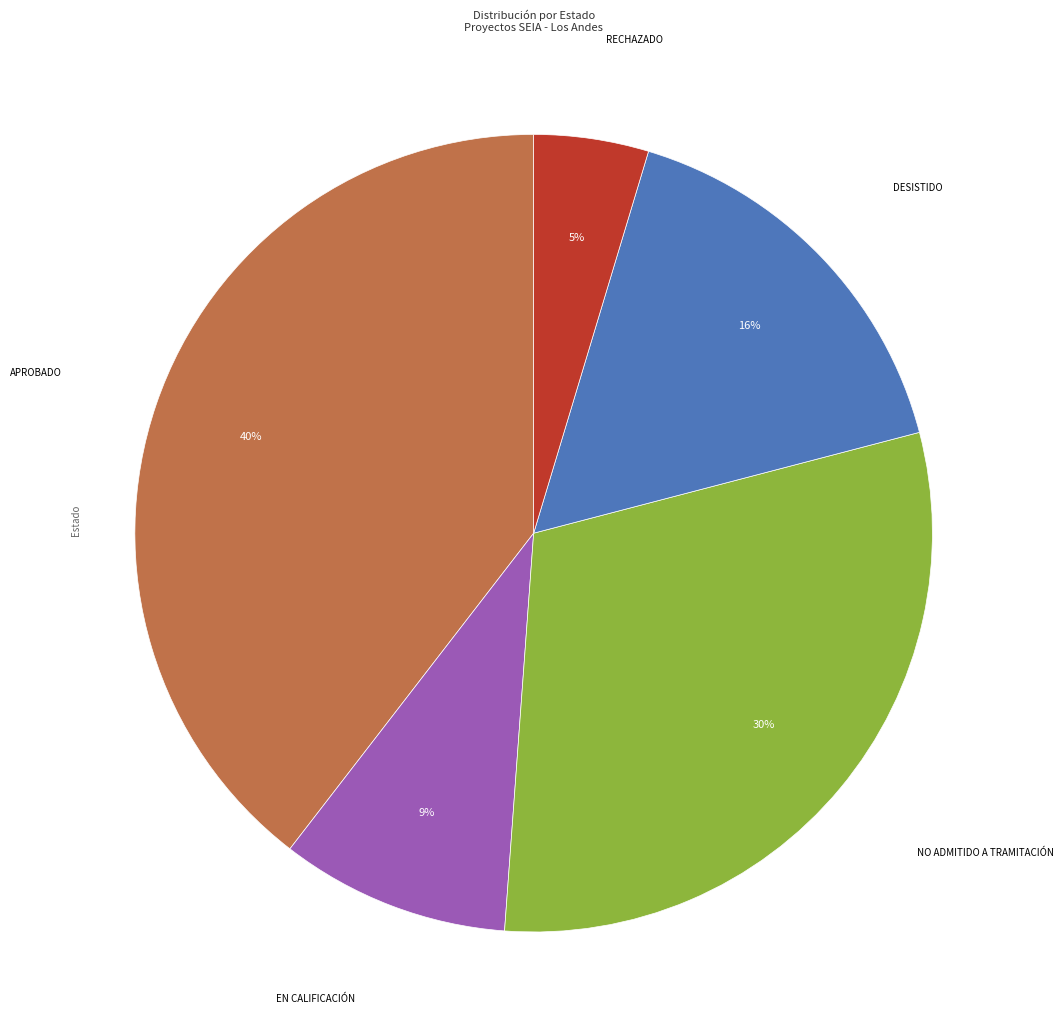

How many segments does this pie chart have?

5